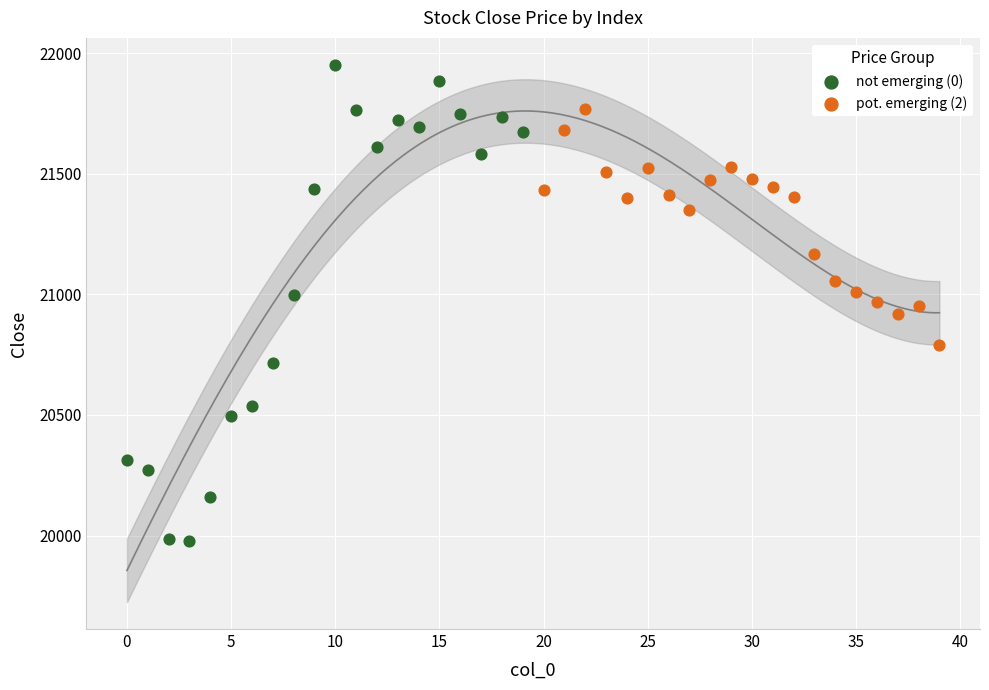

Which series contains the highest Y value?

not emerging (0)